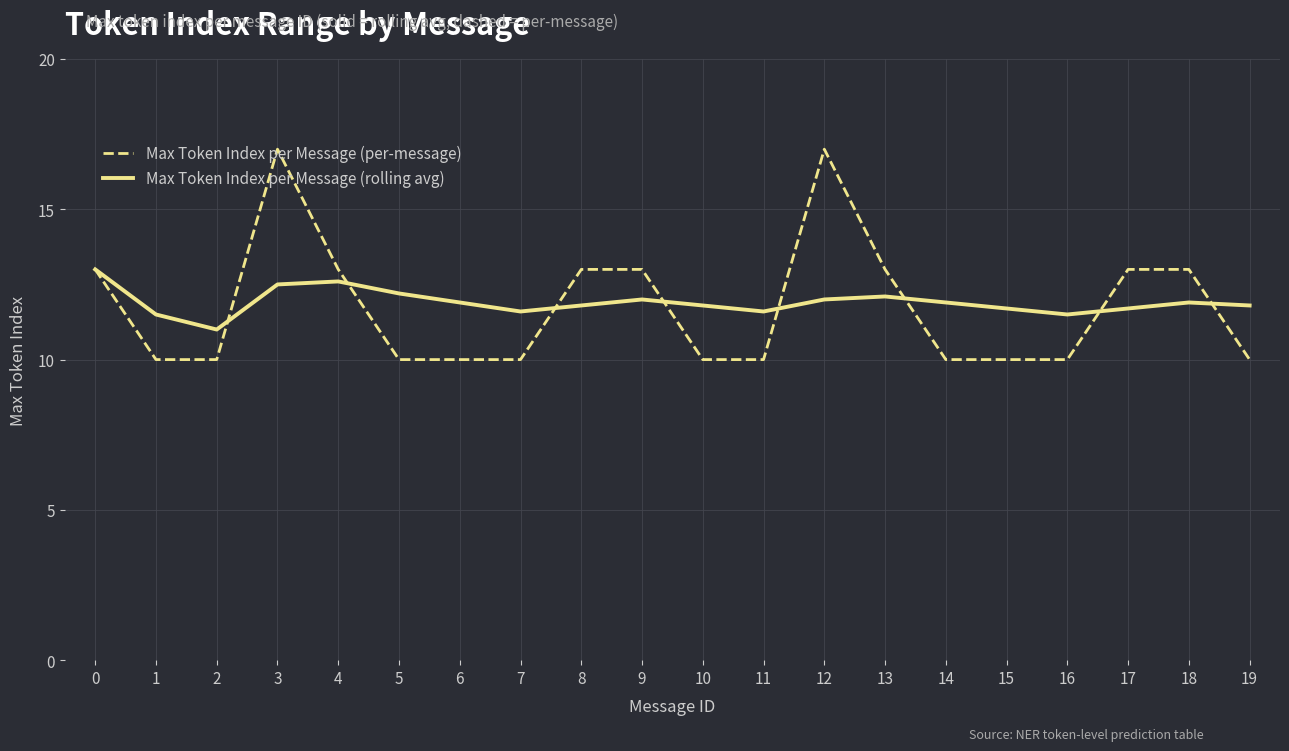

What is the highest value of the Max Token Index per Message (per-message) series?

17.0